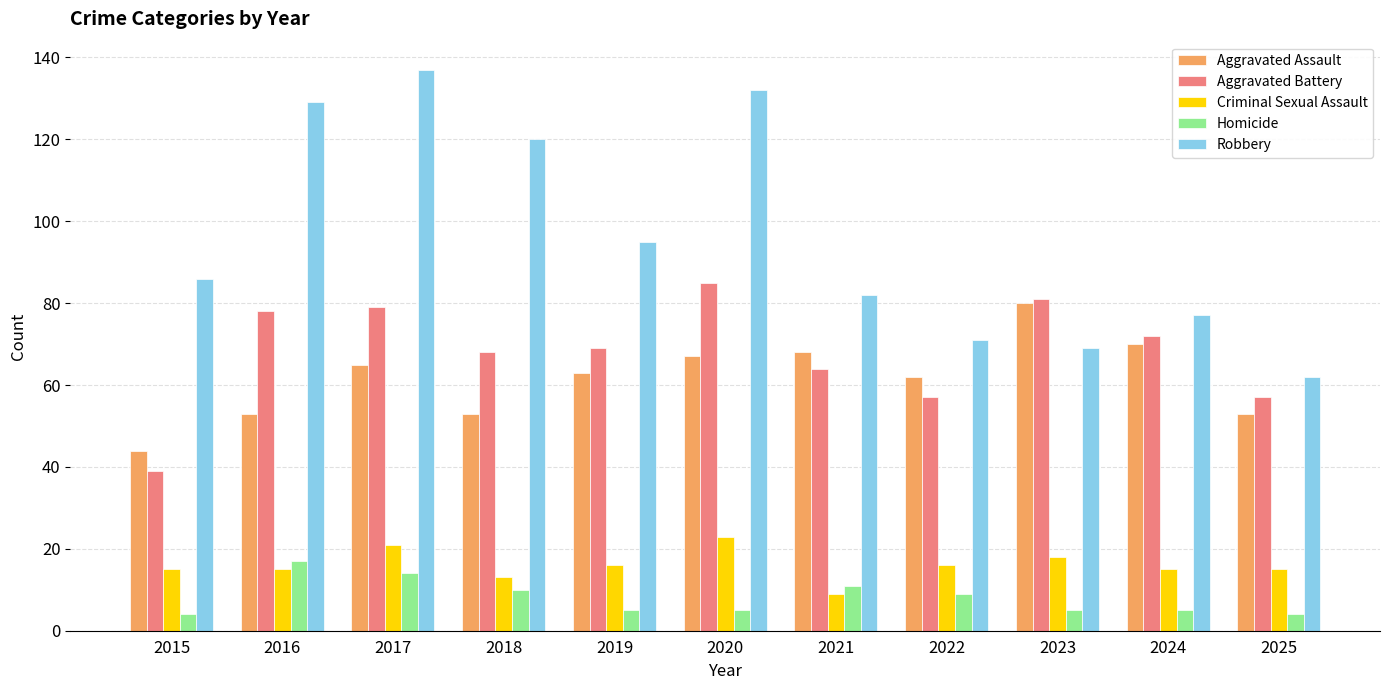

What are all the series names shown in the legend?

Aggravated Assault, Aggravated Battery, Criminal Sexual Assault, Homicide, Robbery